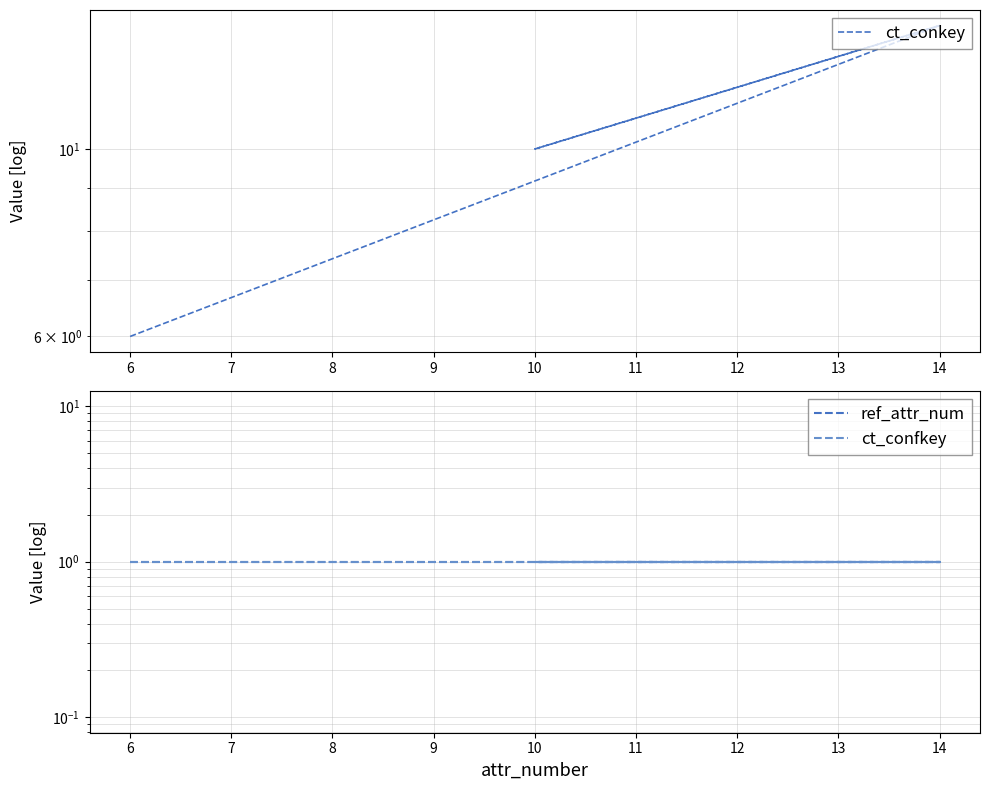

What is the smallest value displayed?

1